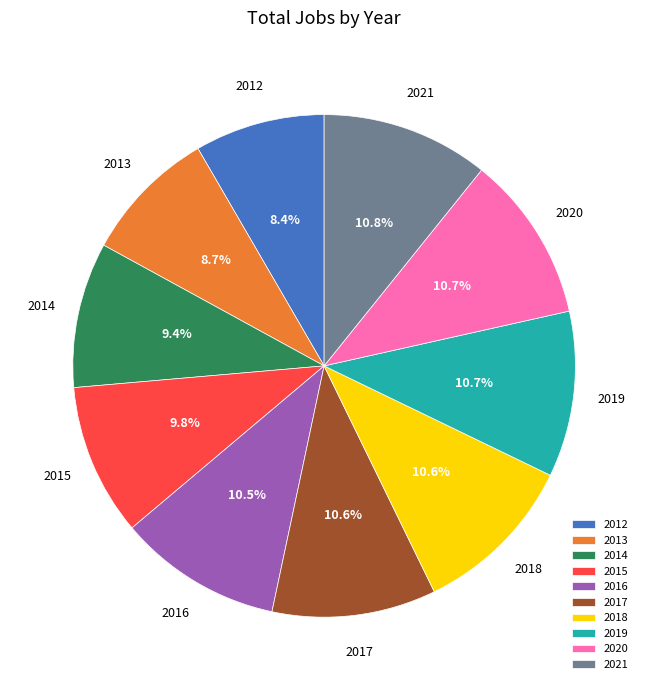

To the nearest percent, what portion does 2015 represent?

10%